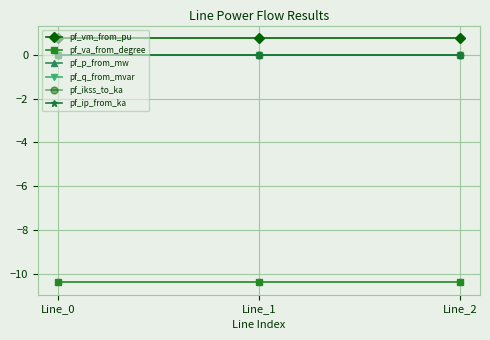

Reading left to right, list all the values displayed in this chart.

pf_vm_from_pu: 0.8	0.8	0.8
pf_va_from_degree: -10.4	-10.4	-10.4
pf_p_from_mw: -0.0	0.0	0.0
pf_q_from_mvar: 0.0	0.0	0.0
pf_ikss_to_ka: 0.0	0.0	0.0
pf_ip_from_ka: 0.0	0.0	0.0